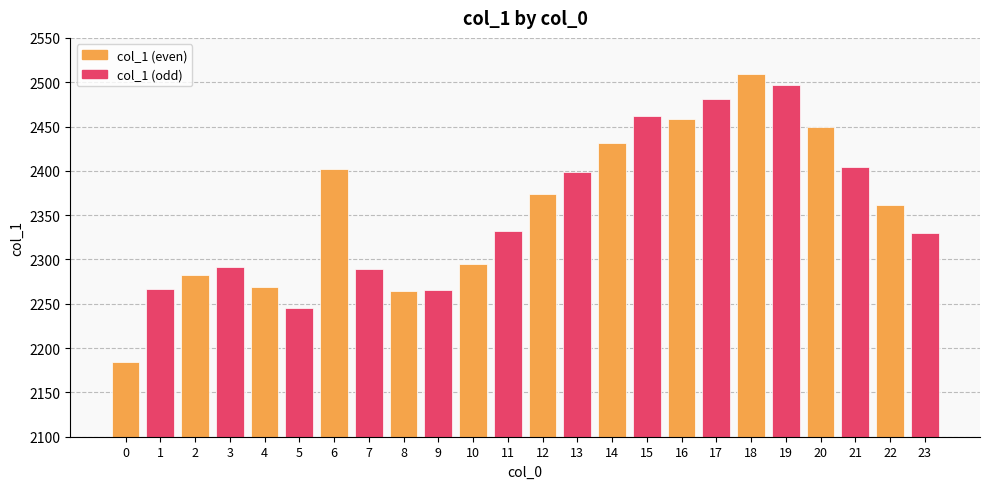

What is the sum of the values at 17 and 11?

4813